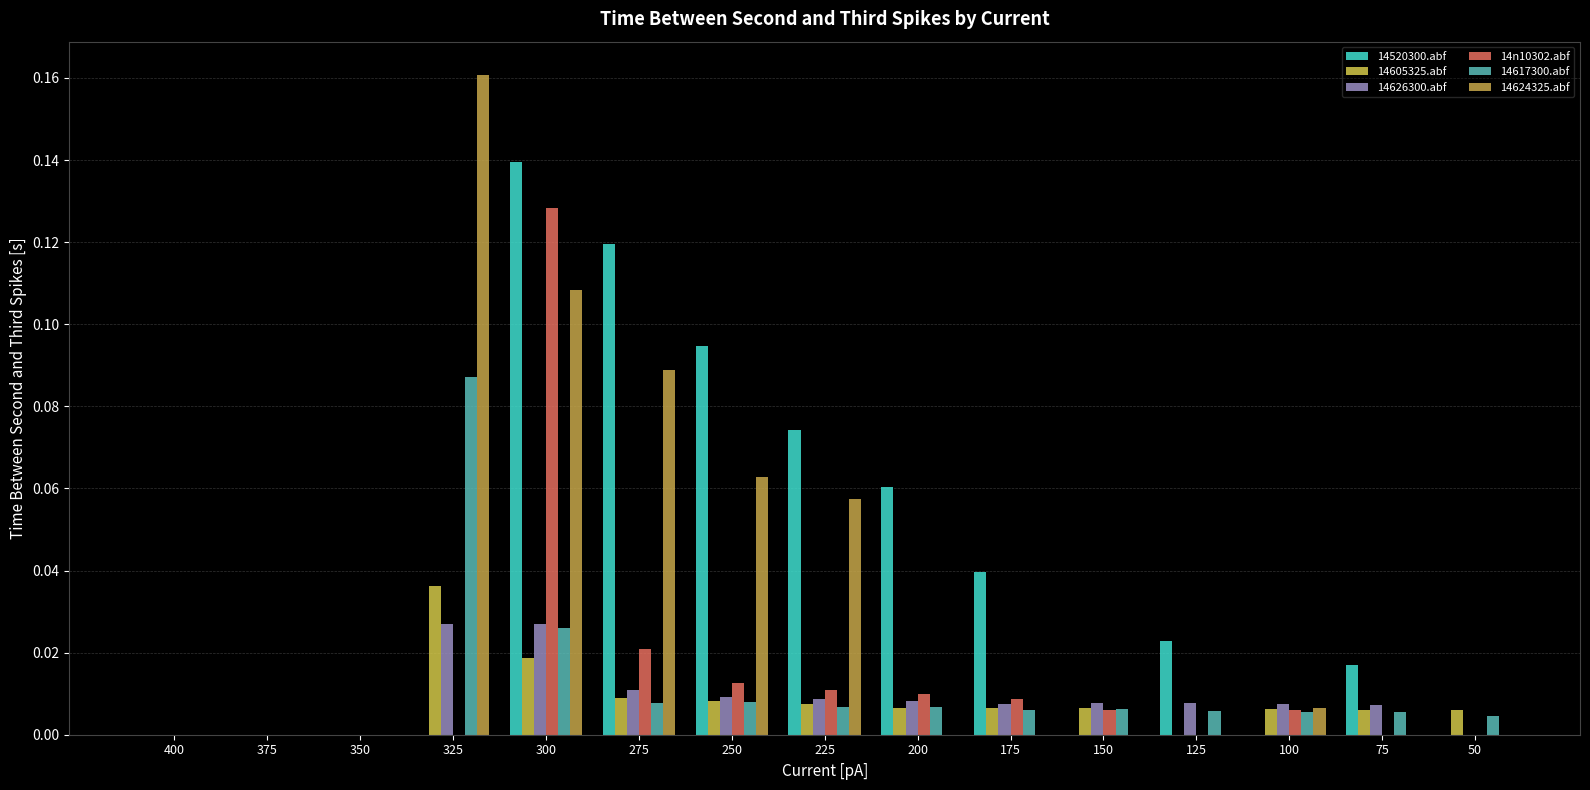

What is the sum of all 14626300.abf values?

0.1